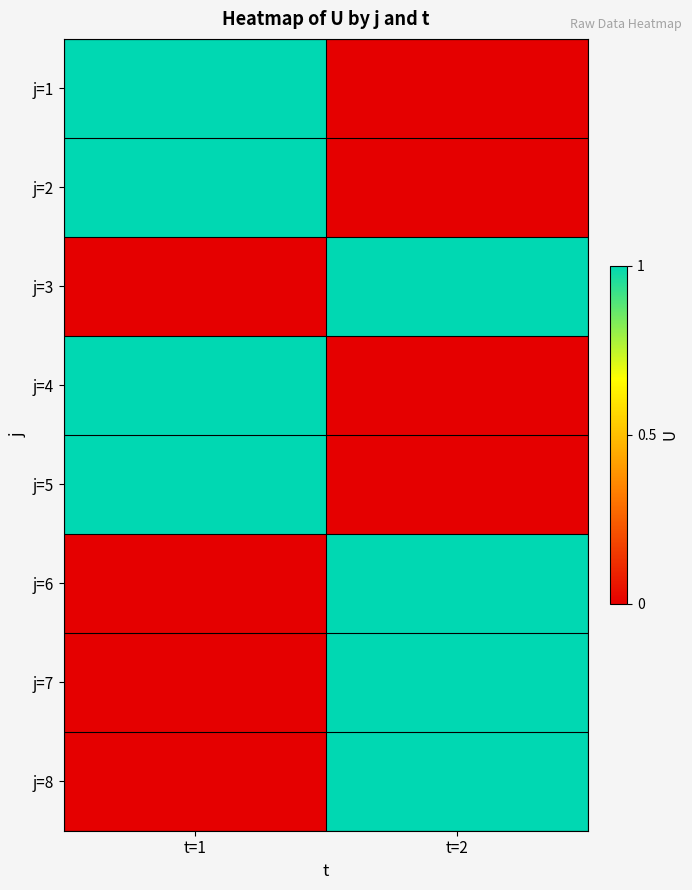

Reading left to right, list all the values displayed in this chart.

j=1: t=1=1	t=2=0
j=2: t=1=1	t=2=0
j=3: t=1=0	t=2=1
j=4: t=1=1	t=2=0
j=5: t=1=1	t=2=0
j=6: t=1=0	t=2=1
j=7: t=1=0	t=2=1
j=8: t=1=0	t=2=1